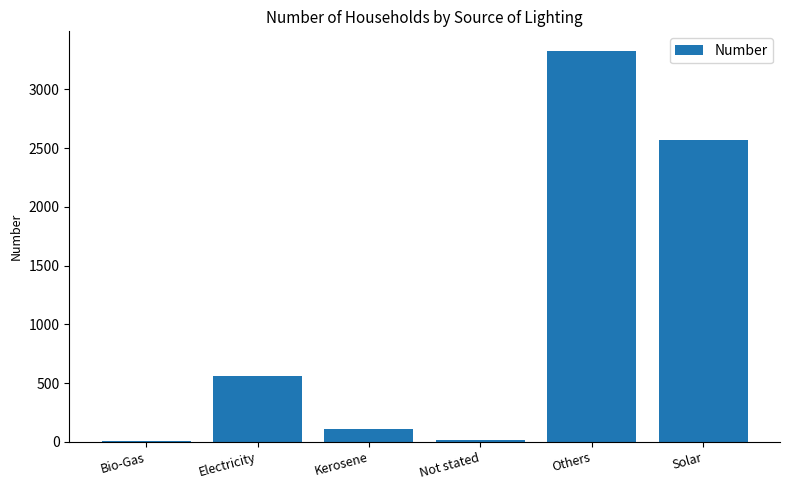

Where is the data nearest to the value 1666?

Solar